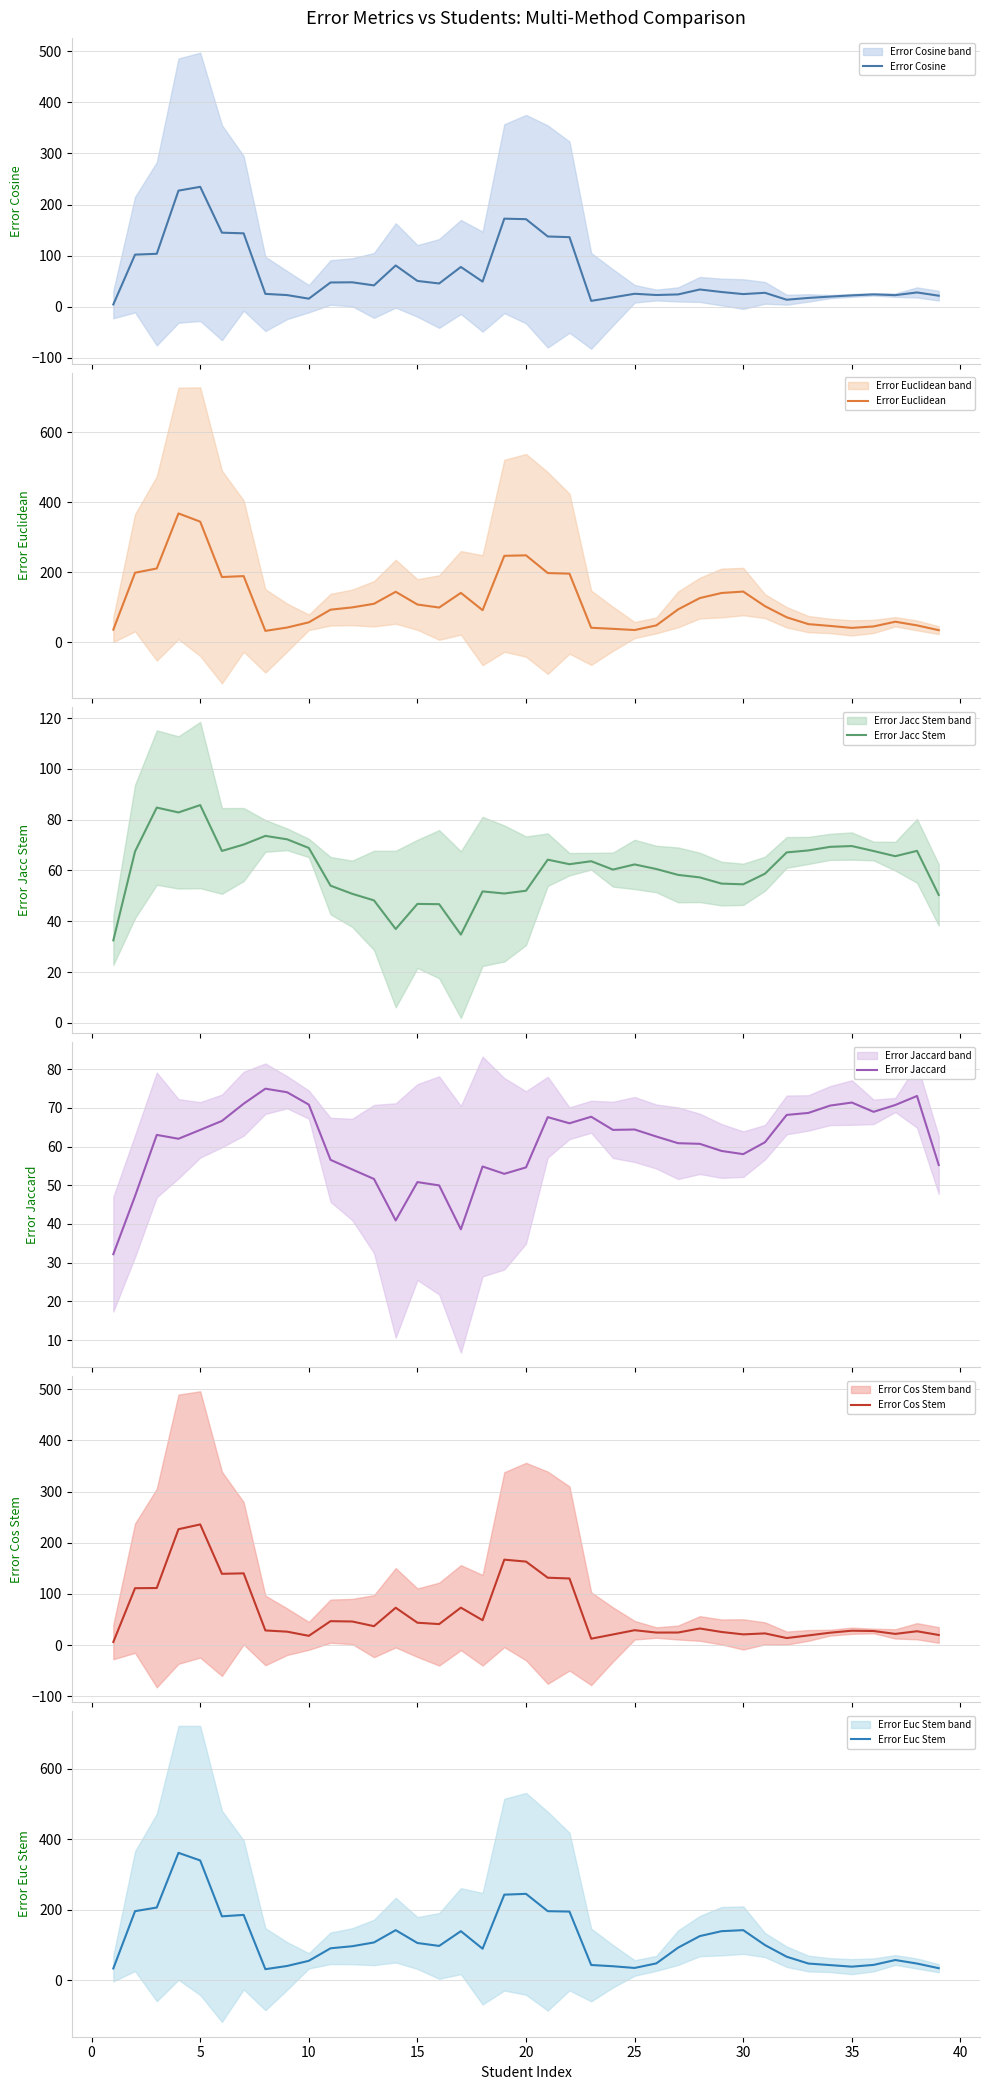

What is the difference between the maximum and minimum values in the Error Cos Stem series?

229.6